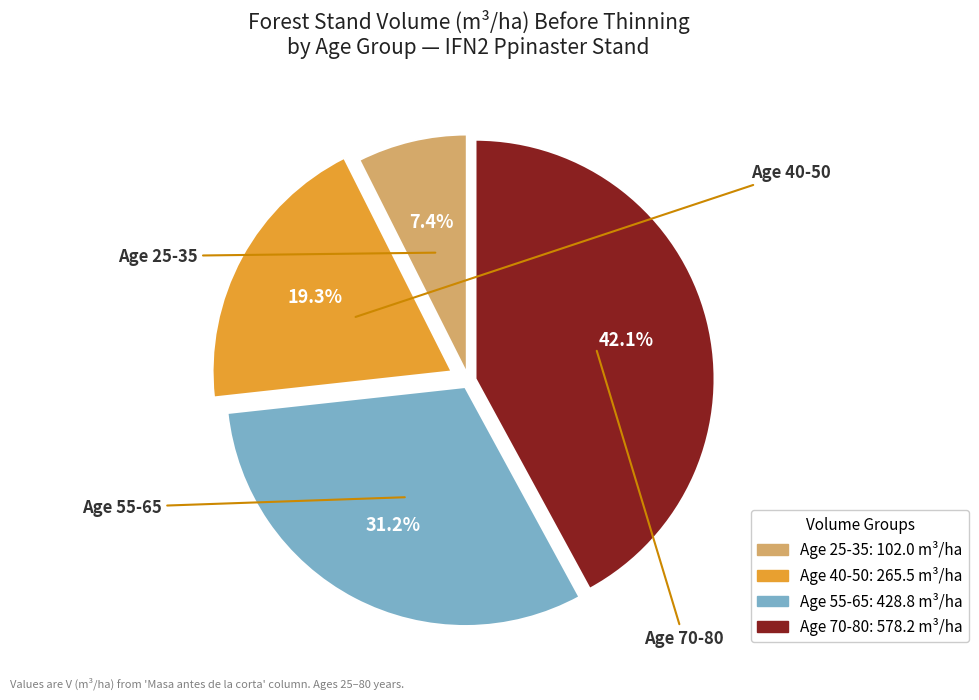

How many segments does this pie chart have?

4